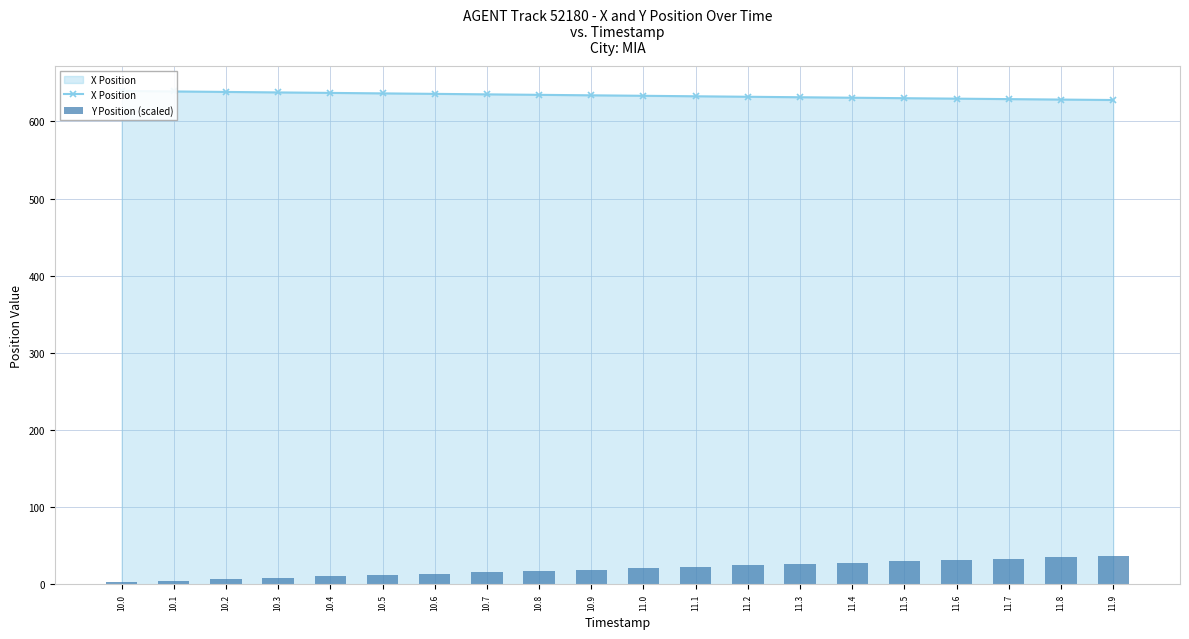

Which series has the widest spread of values?

Y Position (scaled)